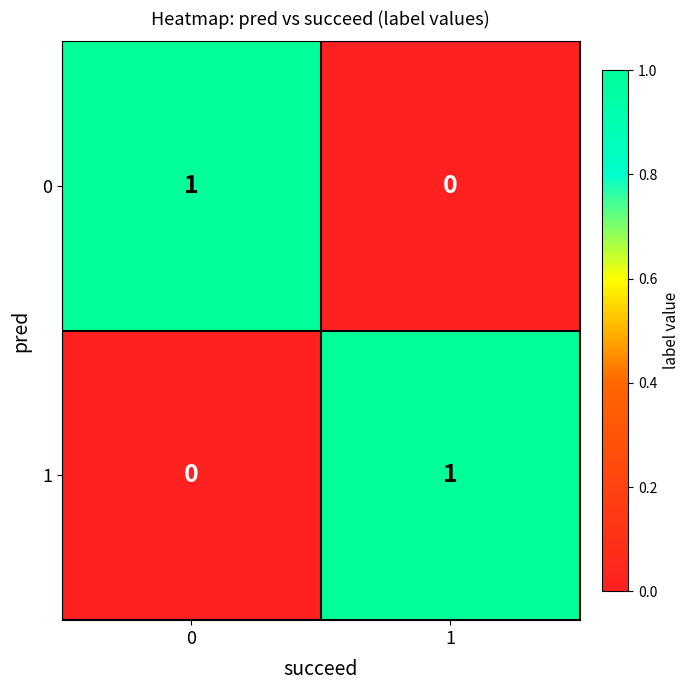

At 0, list the series in order from smallest to largest.

1, 0